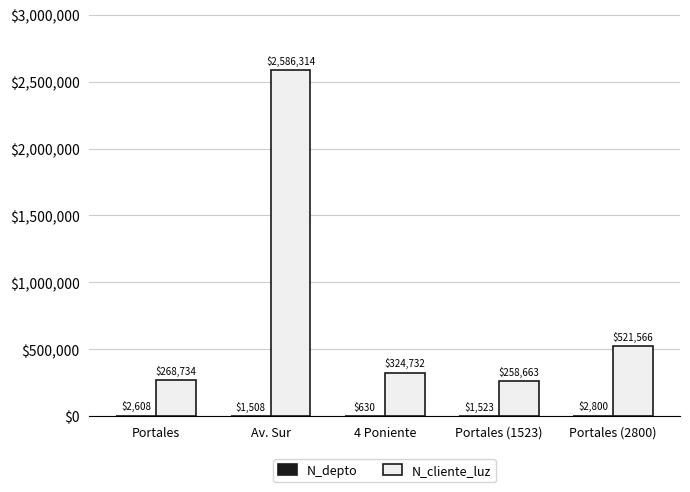

Which series has the largest total across all categories?

N_cliente_luz